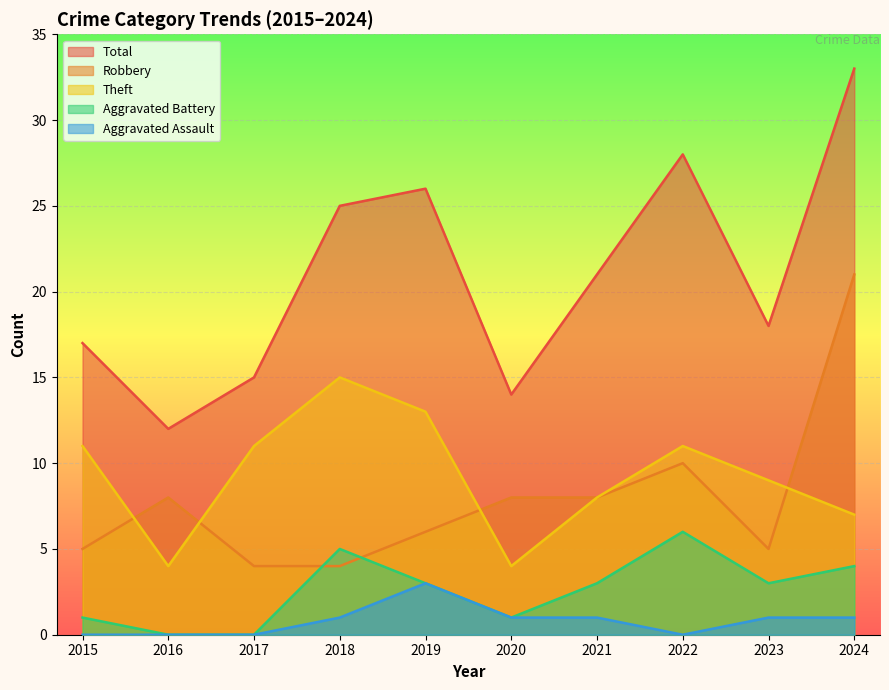

Rank the series by their maximum value, from highest to lowest.

Total, Robbery, Theft, Aggravated Battery, Aggravated Assault